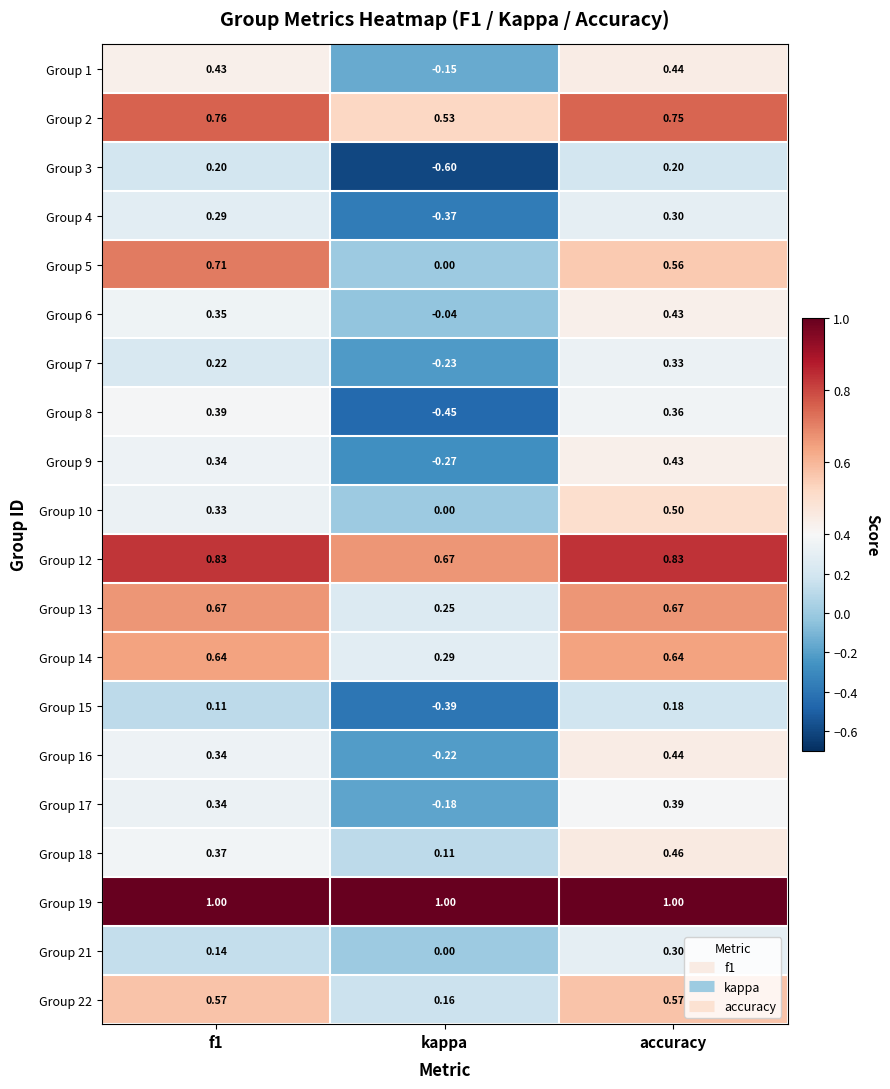

At which category is the sum across all series the highest?

accuracy